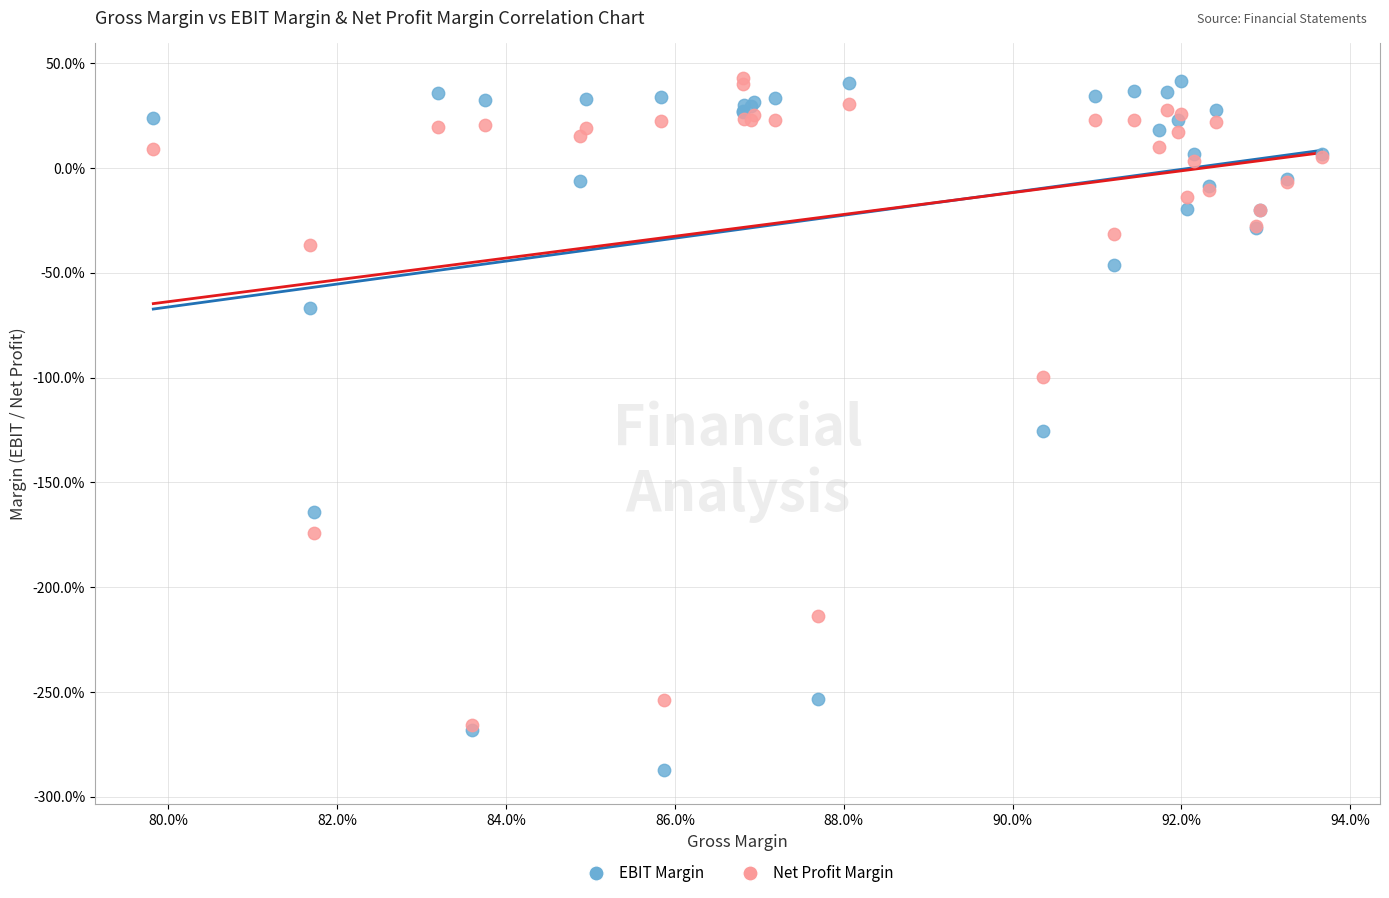

What are all the series names shown in the legend?

EBIT Margin, Net Profit Margin